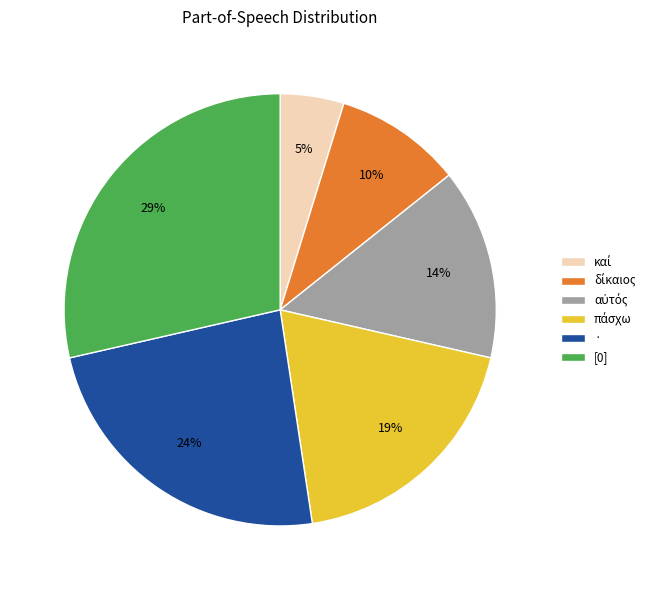

To the nearest percent, what is the difference between the largest and smallest slice percentages?

24%